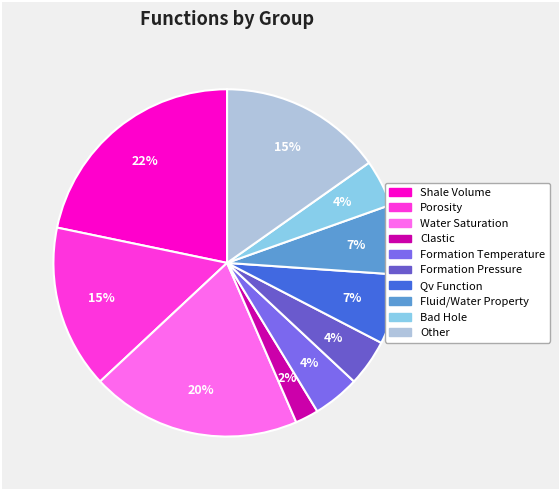

To the nearest percent, what is the difference between the largest and smallest slice percentages?

20%